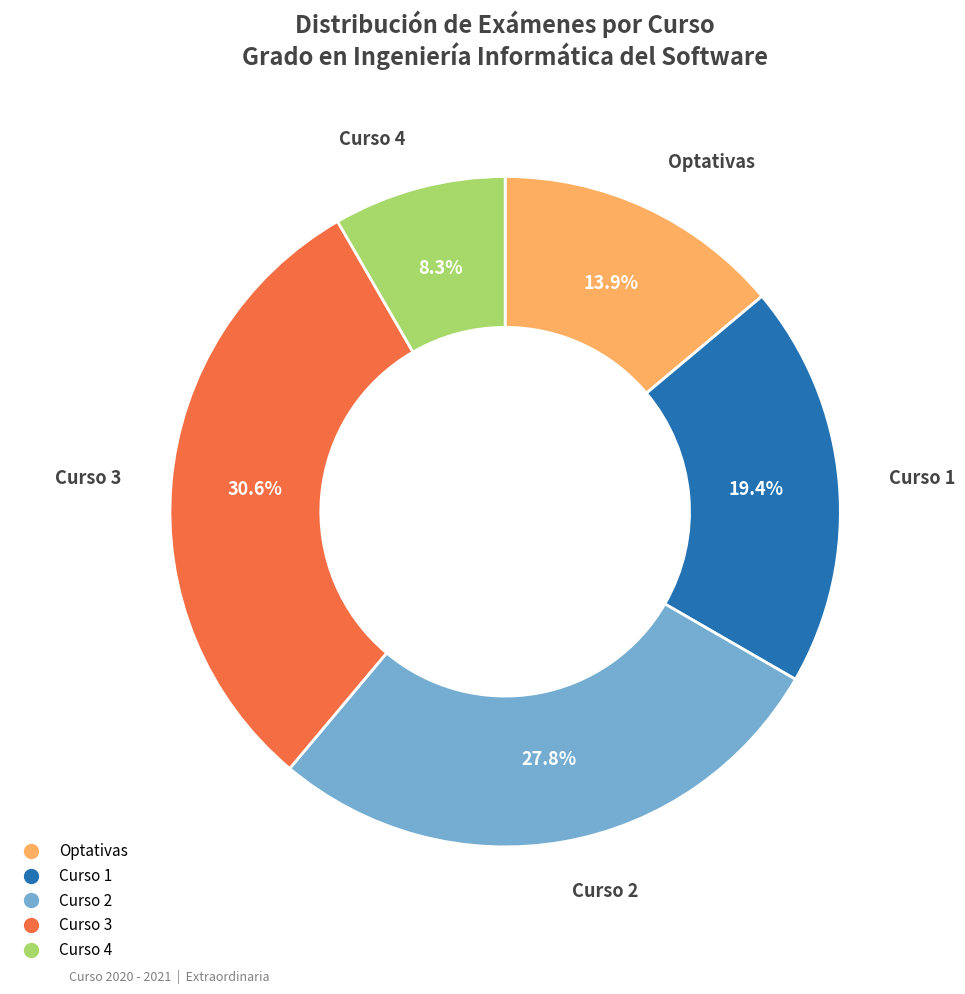

Is there a majority slice in this chart?

No